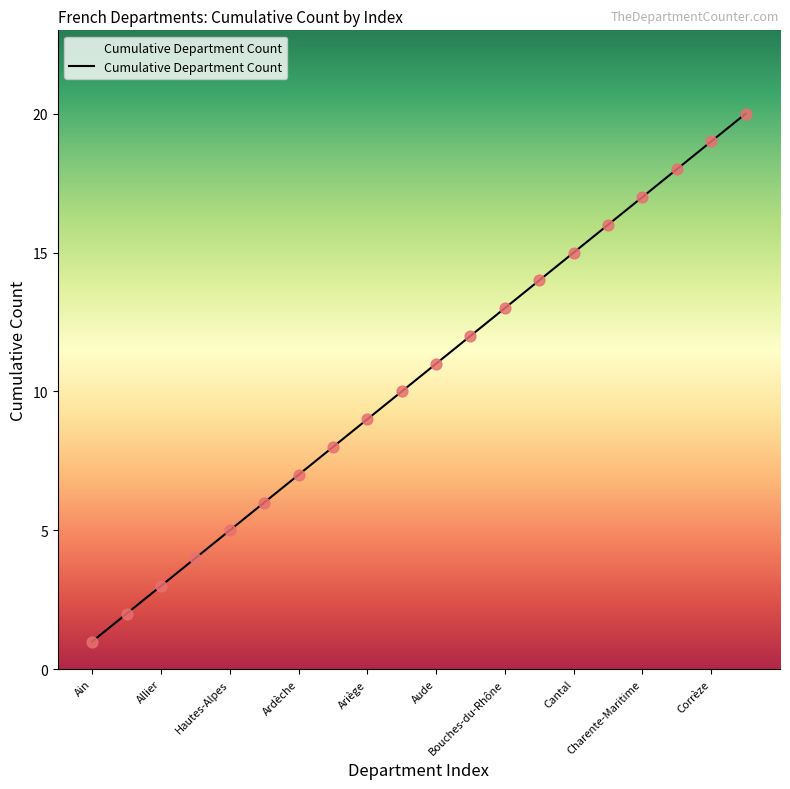

What is the greatest value displayed?

20